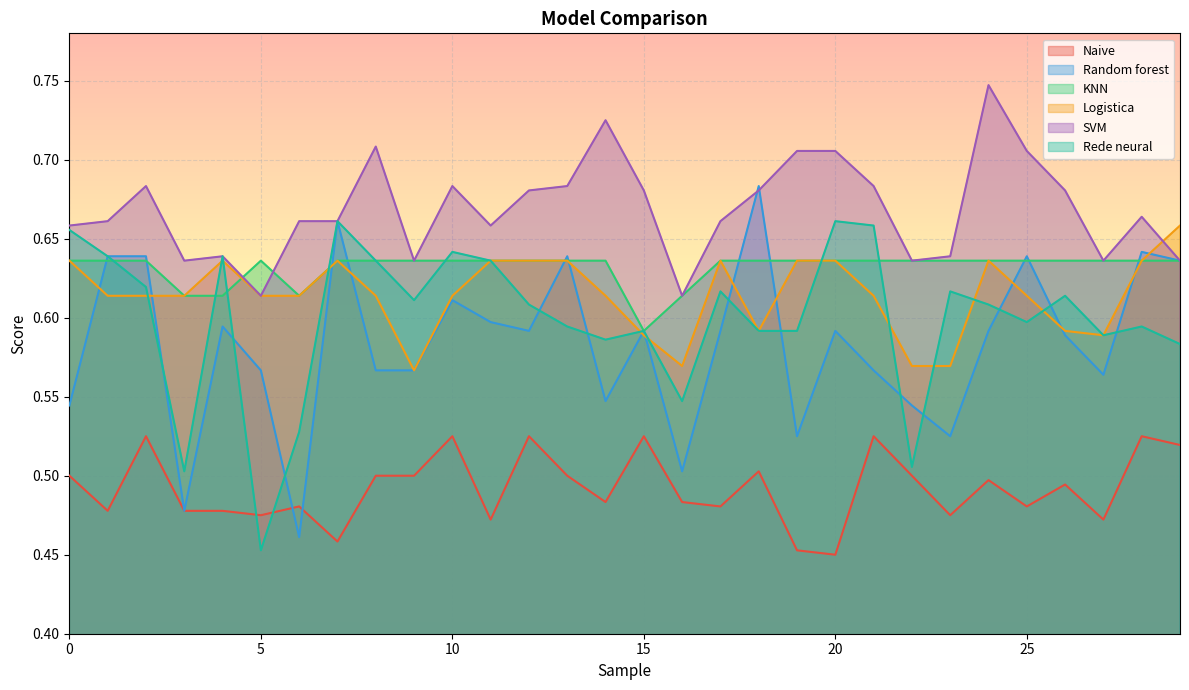

True or false: Naive and KNN intersect in this chart.

False